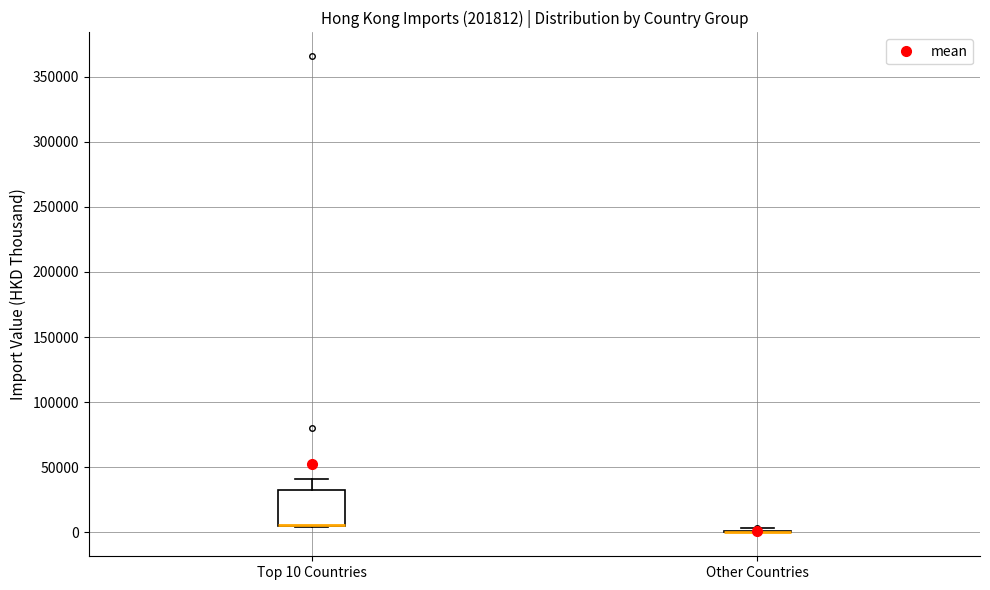

Comparing the boxes themselves (not the whiskers), which one is the tallest?

Top 10 Countries